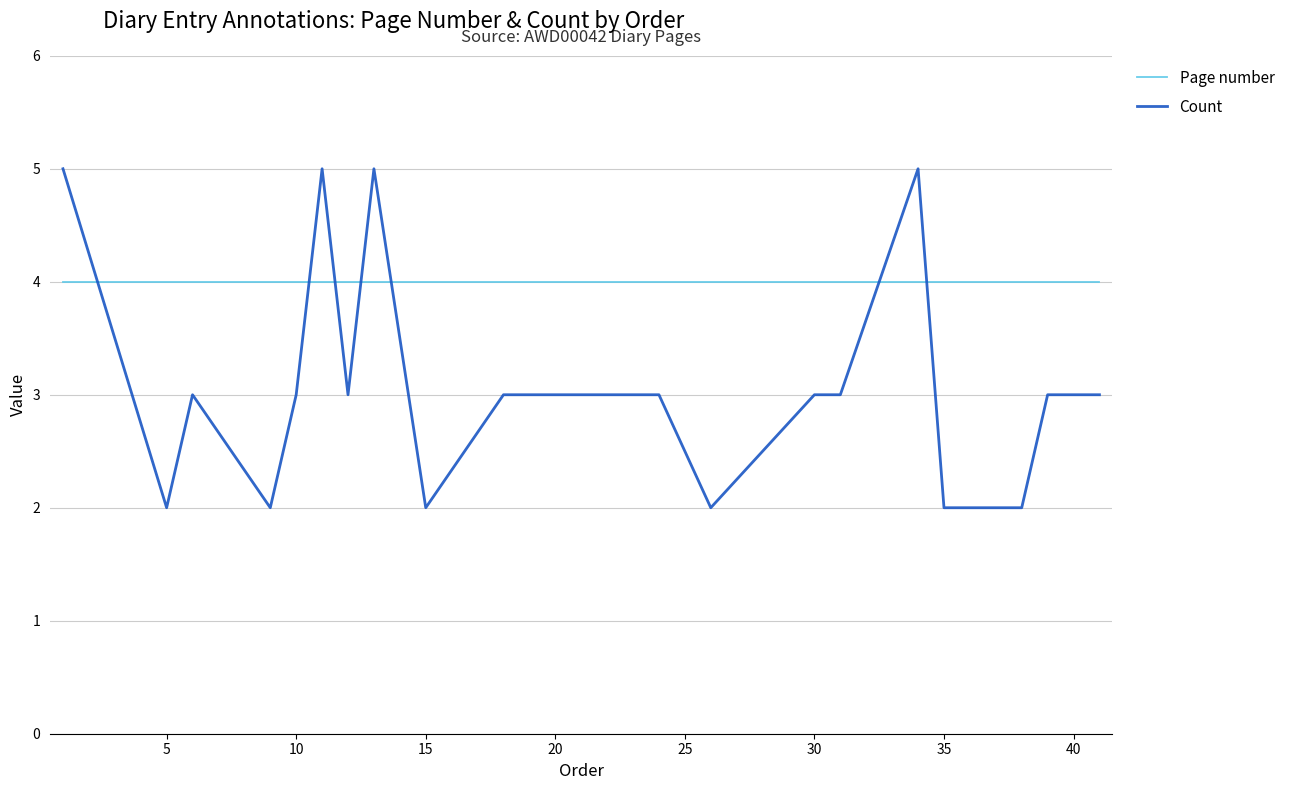

Rank the series by their maximum value, from highest to lowest.

Count, Page number